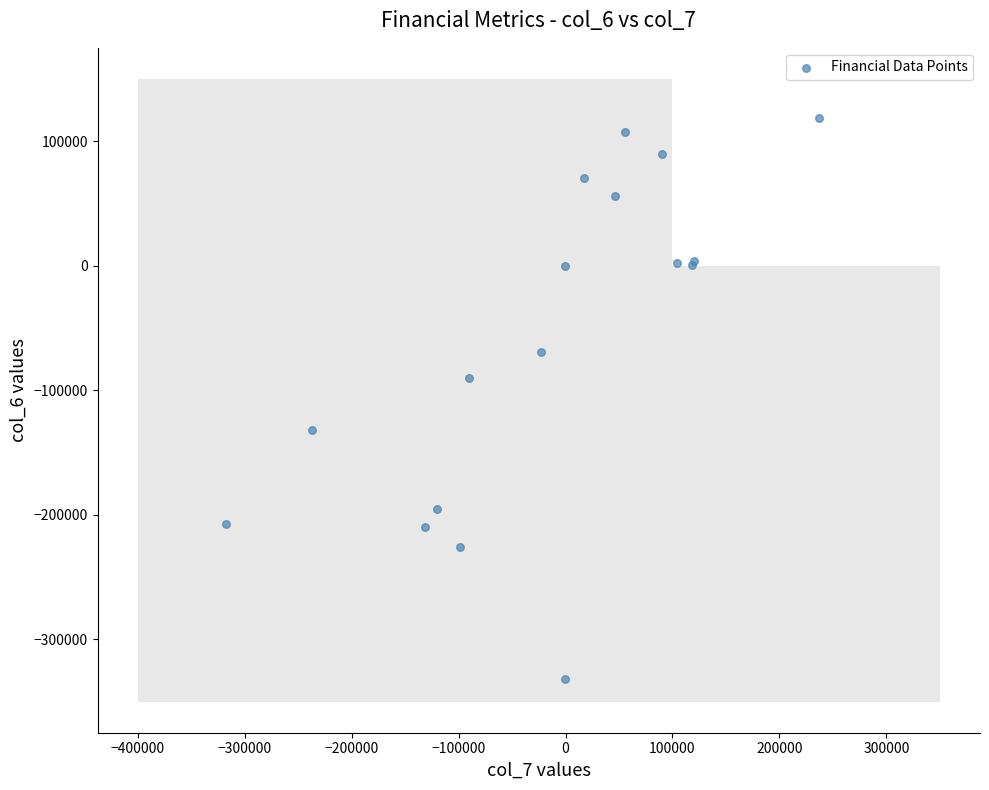

What Y value in the scatter plot is closest to -106543?

-90199